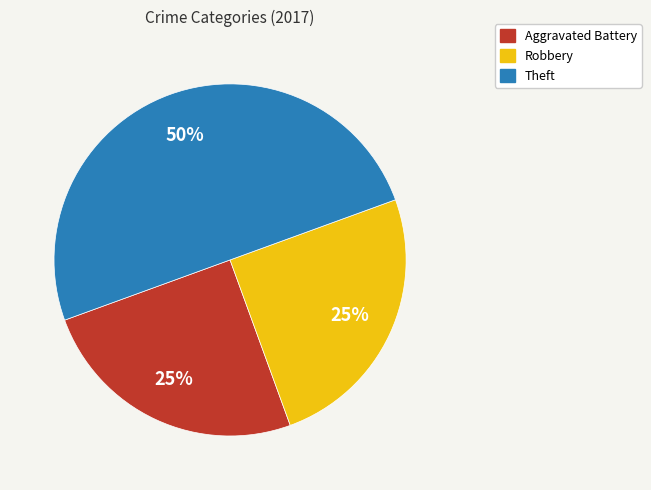

To the nearest percent, what is the average slice percentage?

33%